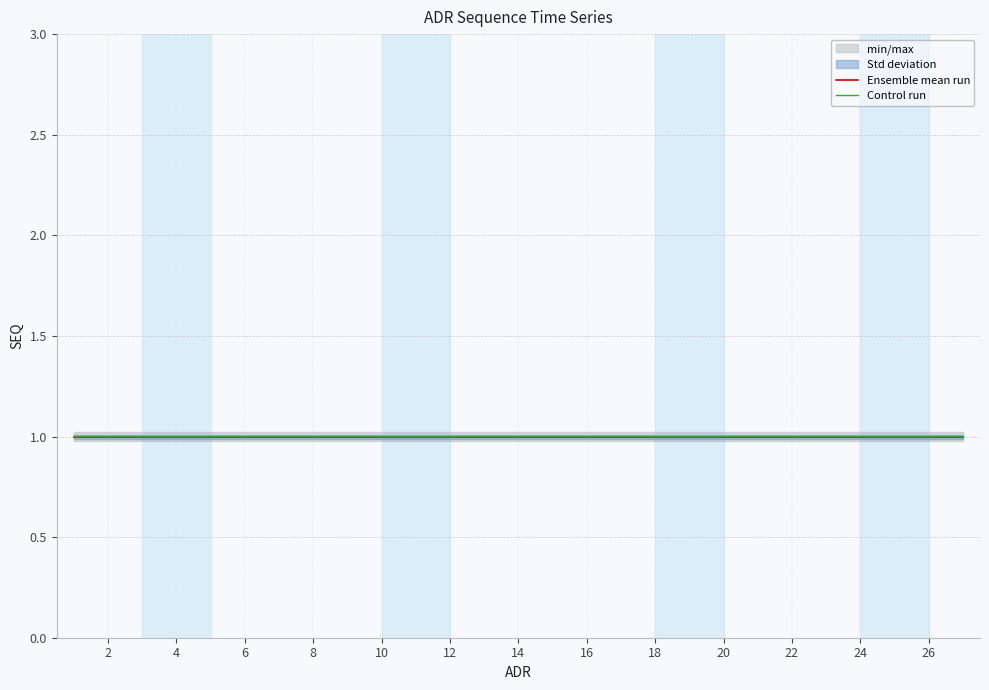

The value of Ensemble mean run at 22 is 1.6. True or false?

False